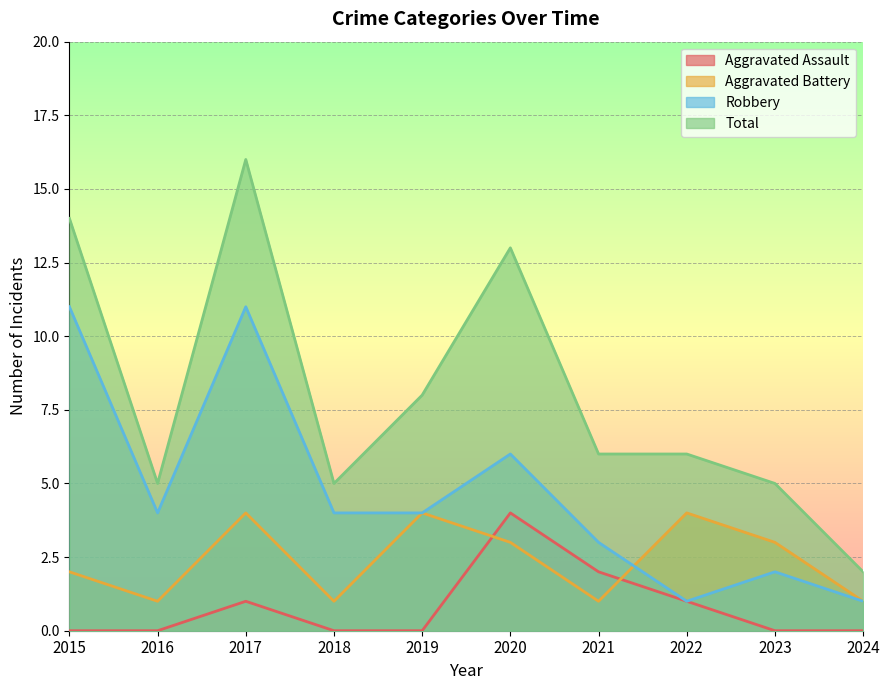

How many lines are shown in the chart?

4